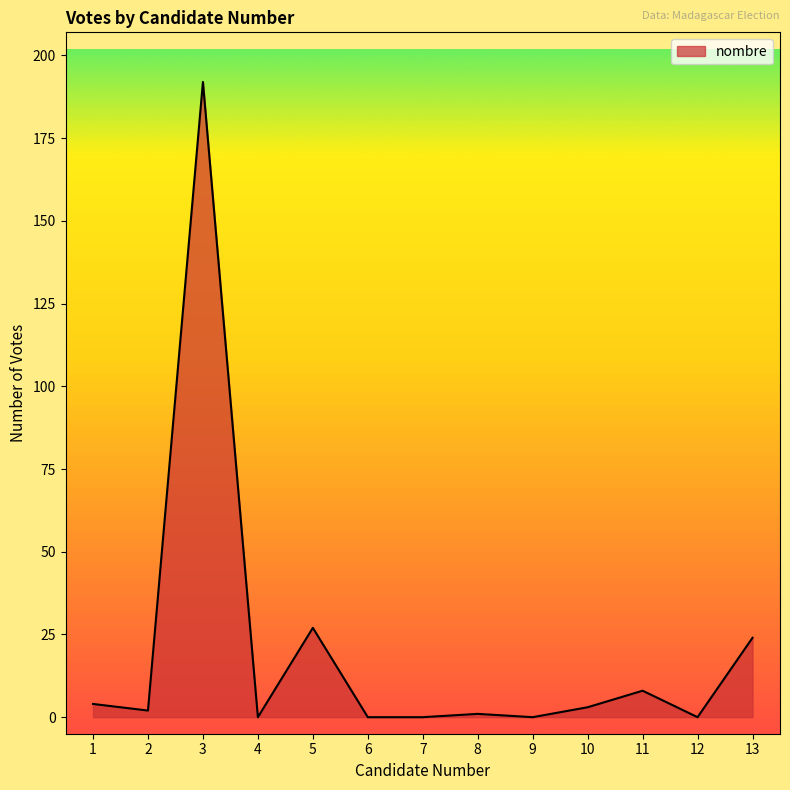

At which label is the value closest to 96?

5